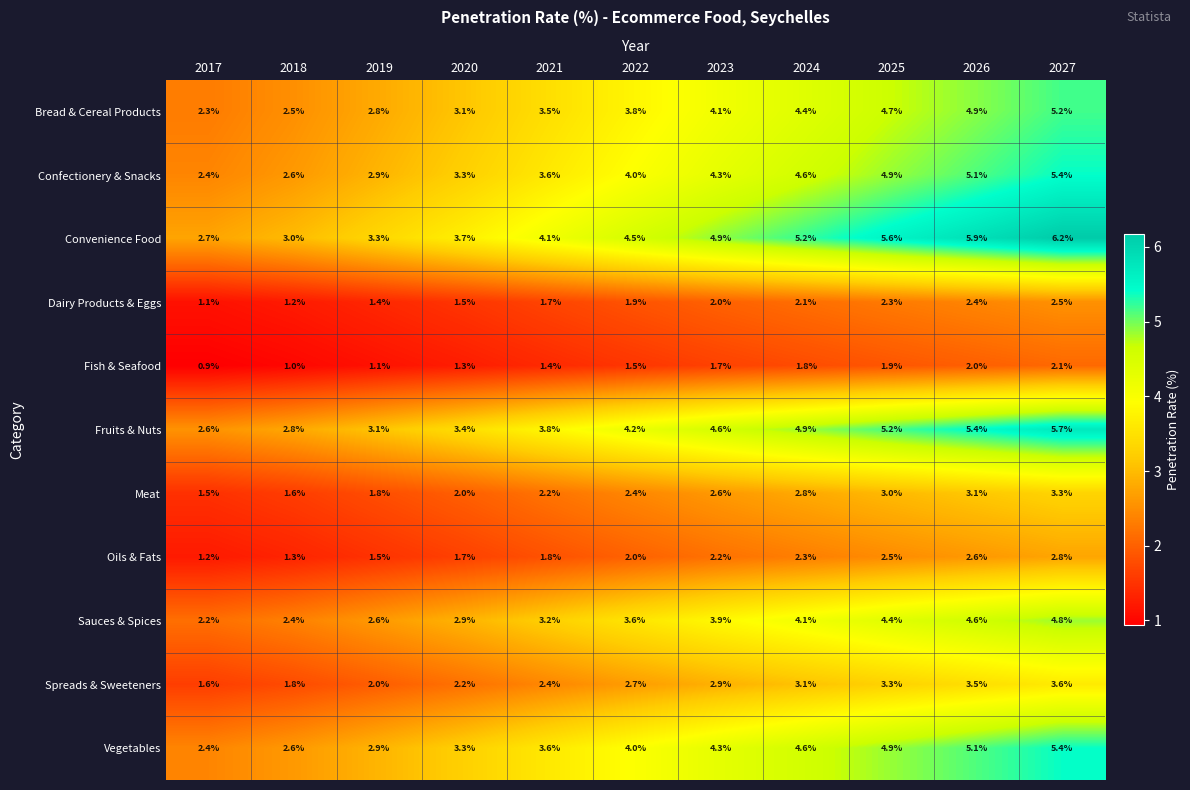

At how many categories does at least one series exceed 1?

11